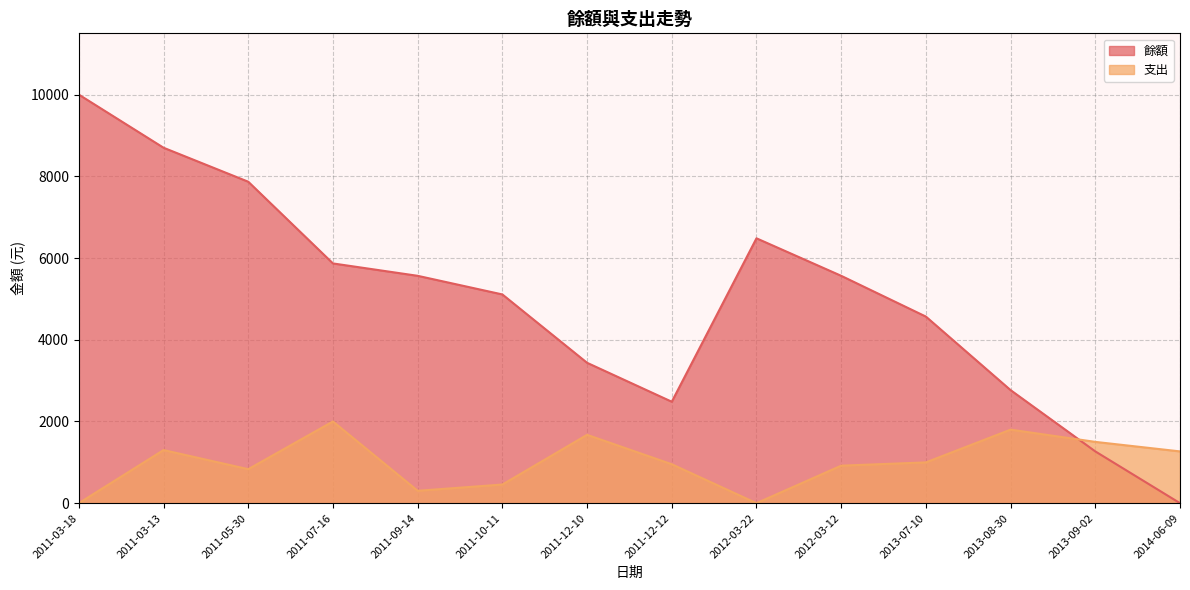

Which series has the largest total across all categories?

餘額